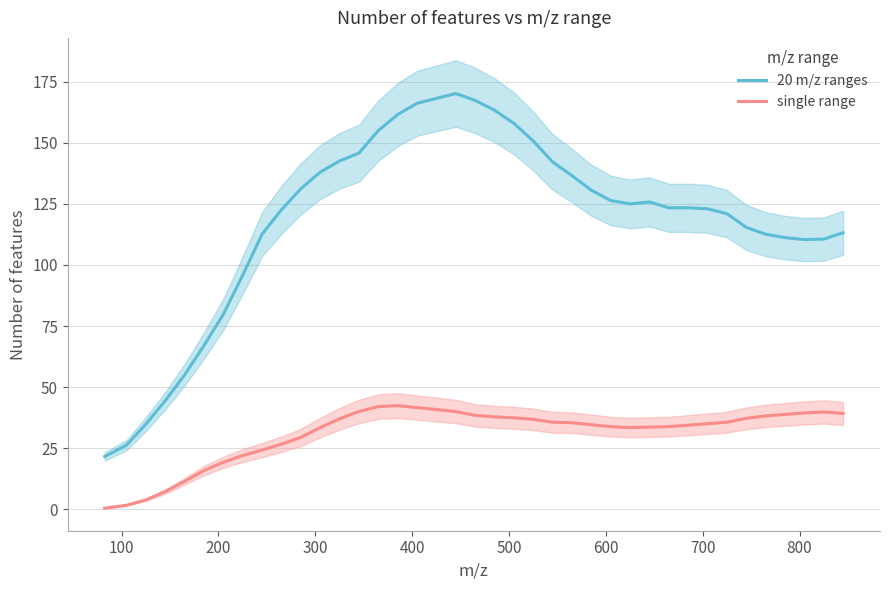

True or false: single range and 20 m/z ranges intersect in this chart.

False